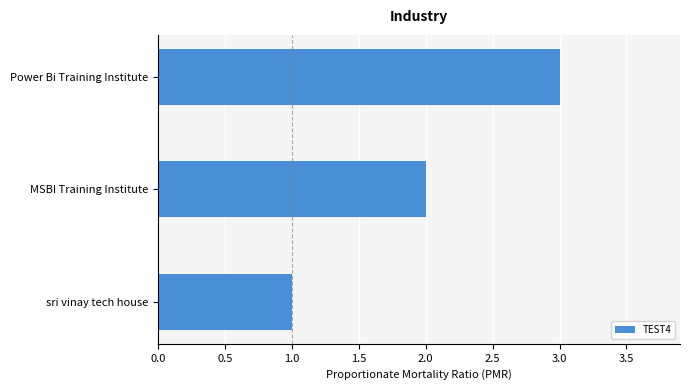

What is the smallest value displayed?

1